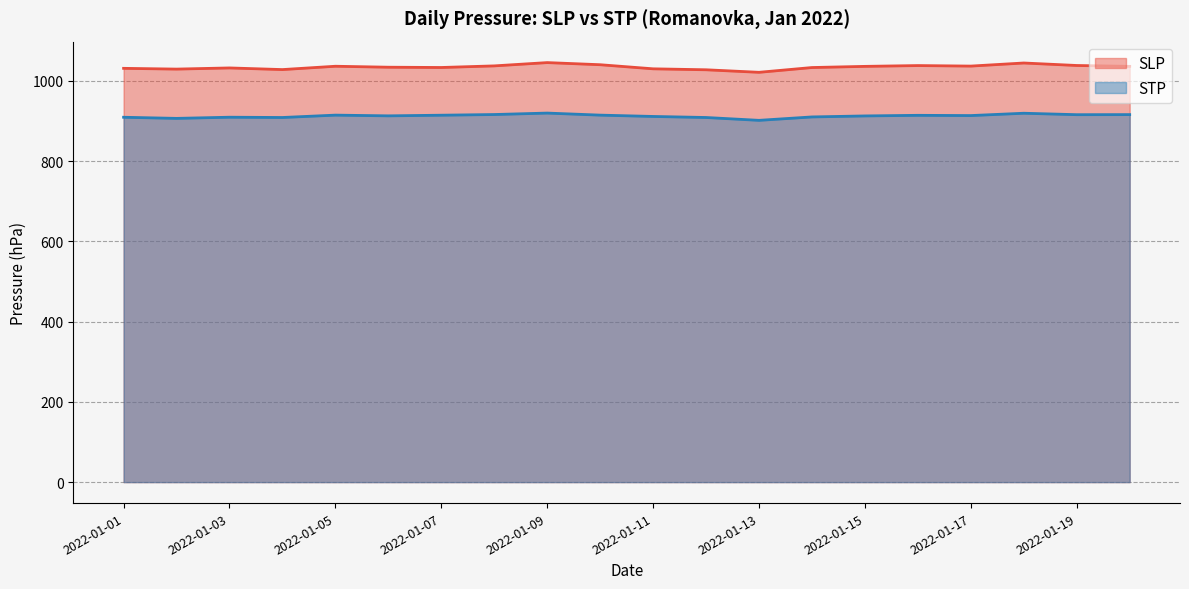

What is the total value across all series at 2022-01-03?

1941.4